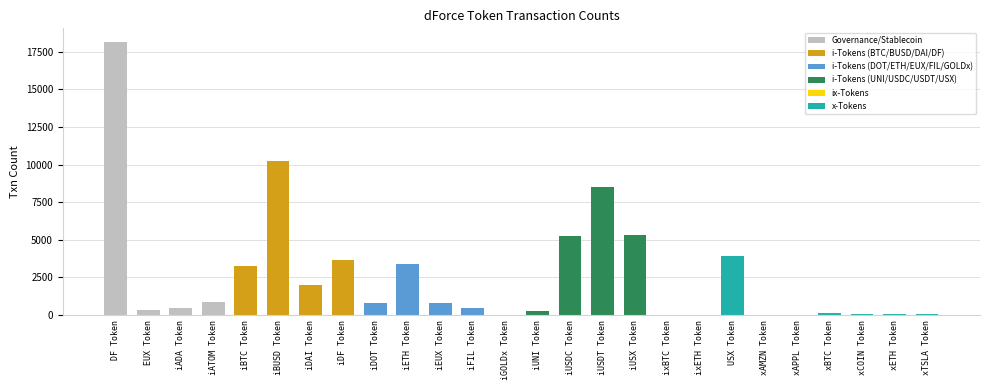

What is the change in value from iDOT Token to xAPPL Token?

-776